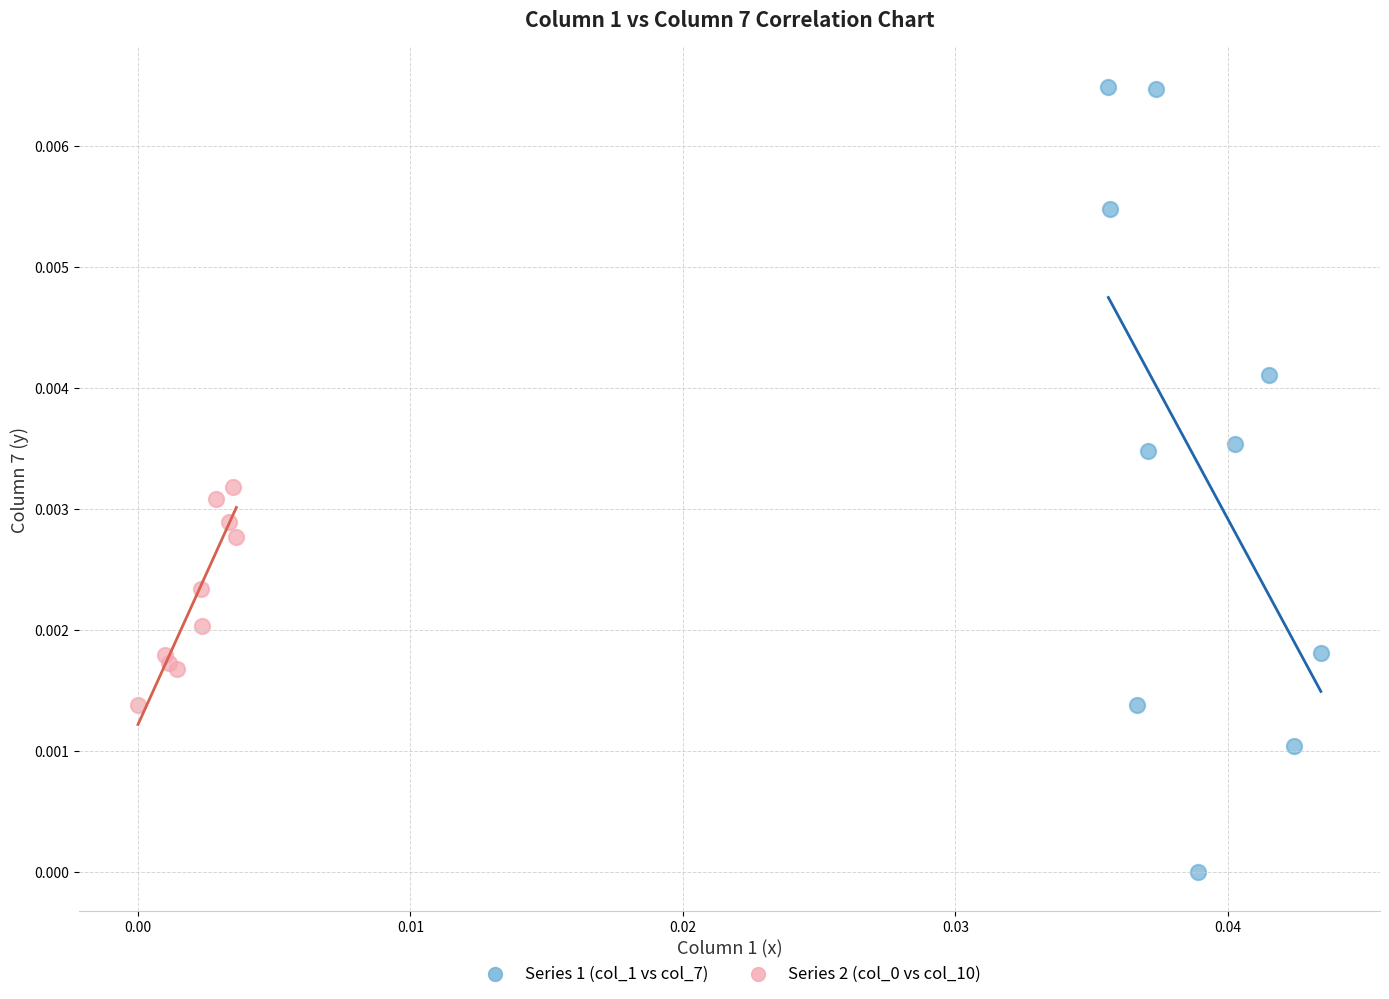

Which series reaches the maximum Y coordinate?

Series 1 (col_1 vs col_7)